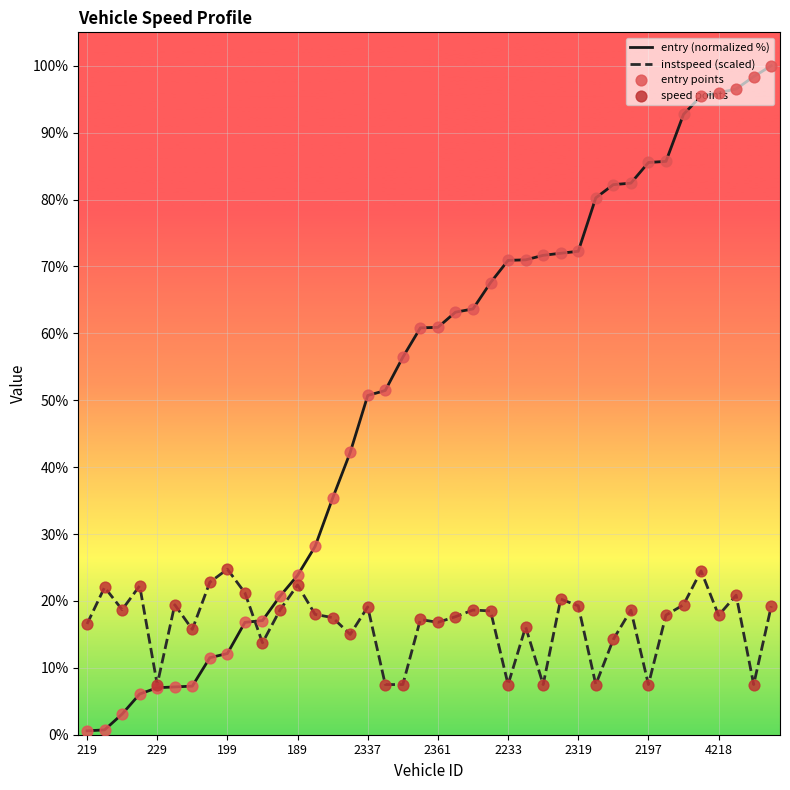

At how many categories does at least one series exceed 29?

26